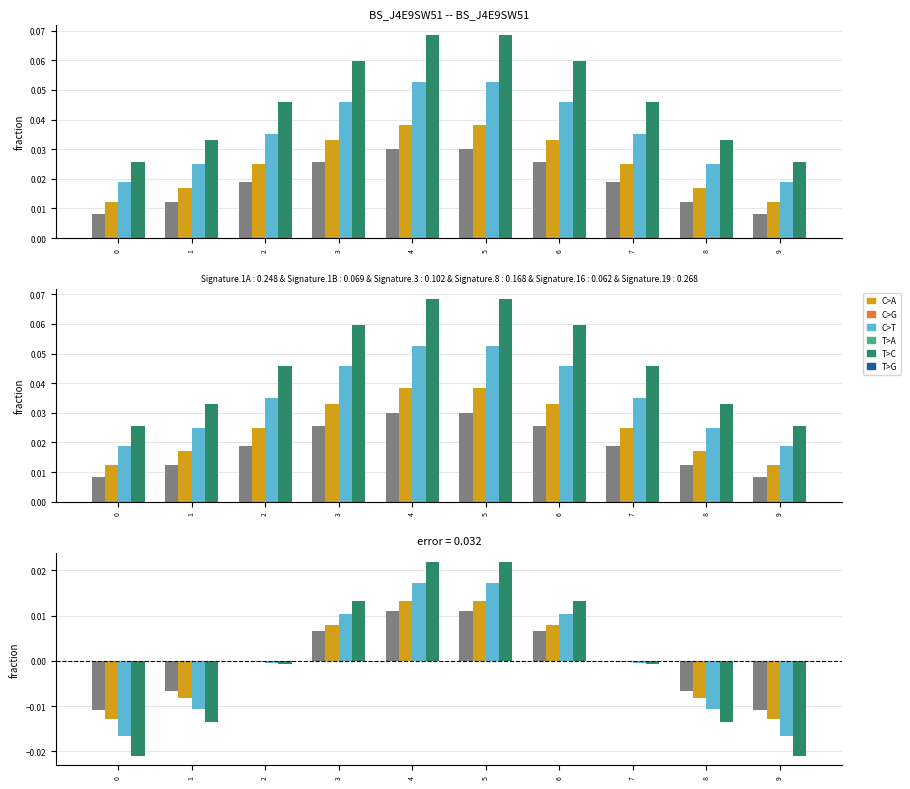

True or false: col_1=1 has a value of -0.0 at 9.

False